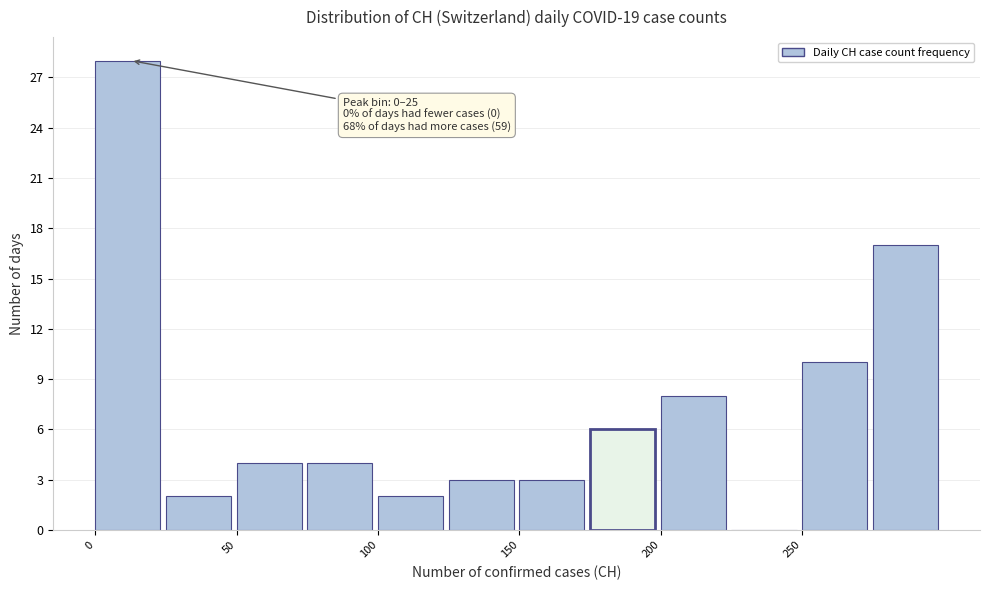

Over which range of the x-axis is the bar tallest?

0 to 25